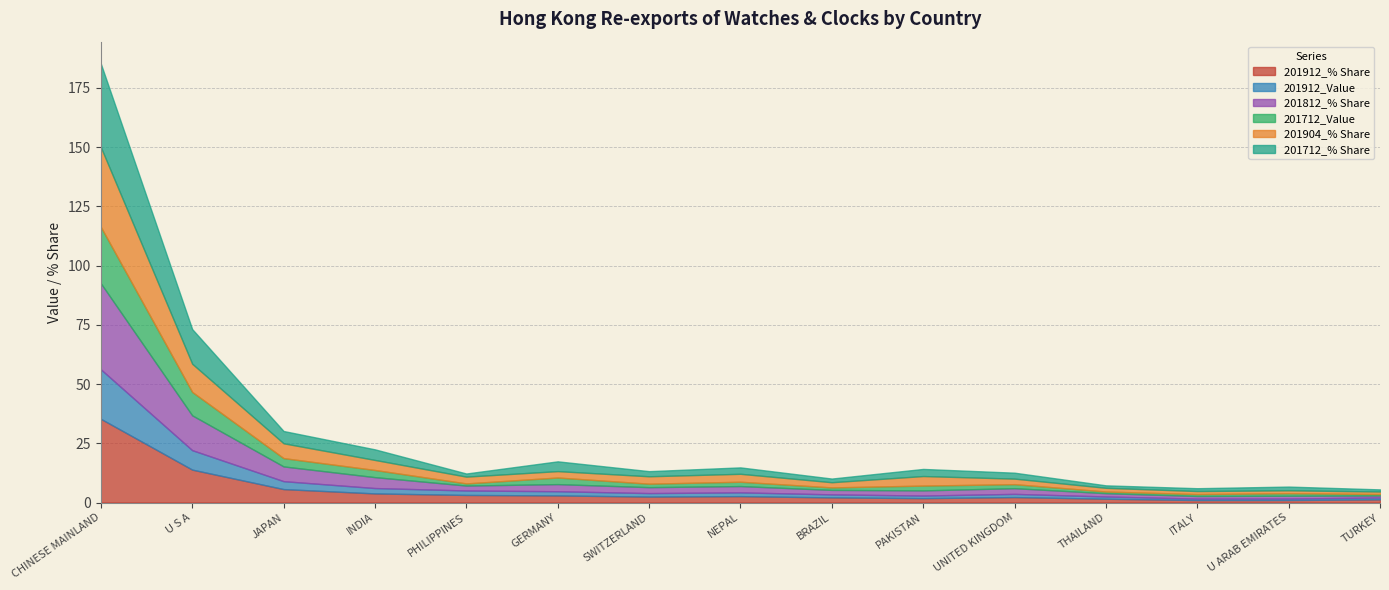

True or false: 201812_% Share and 201912_Value intersect in this chart.

False